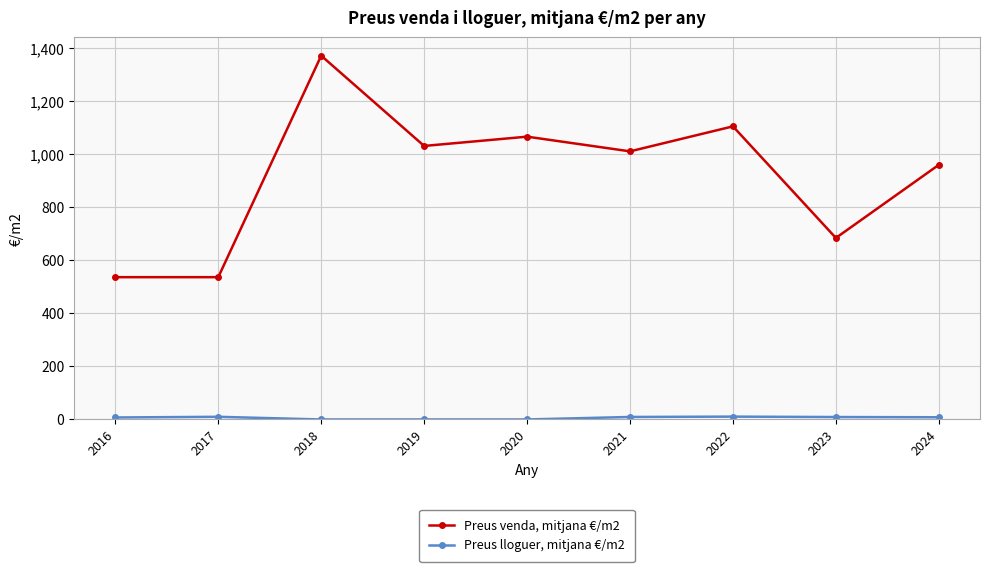

True or false: Preus venda, mitjana €/m2 has a value of 1407.7 at 2021.

False